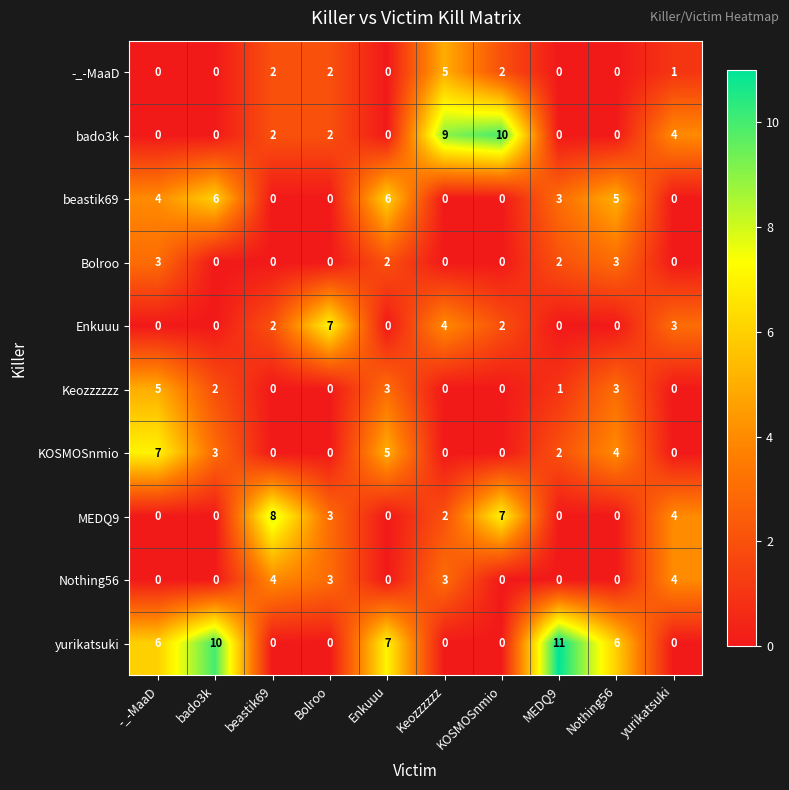

How many Enkuuu values are between 0 and 3?

8